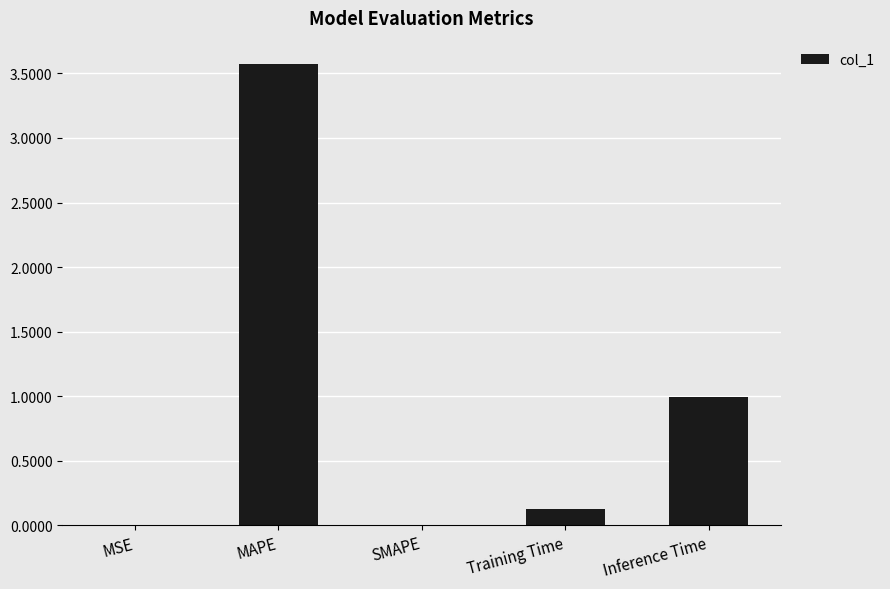

How many distinct data groups are displayed?

1